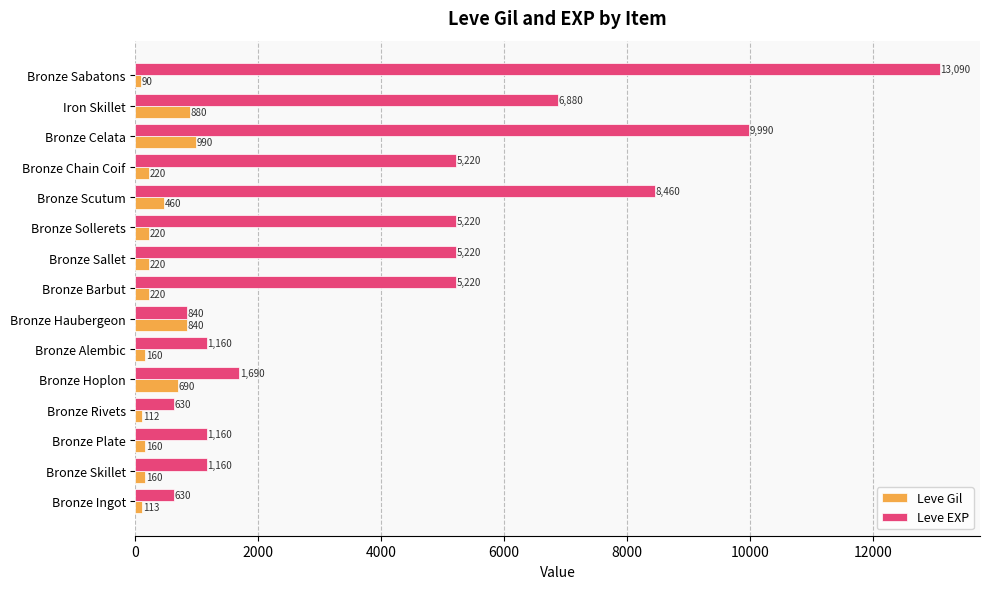

The value of Leve Gil at Bronze Alembic is 160. True or false?

True